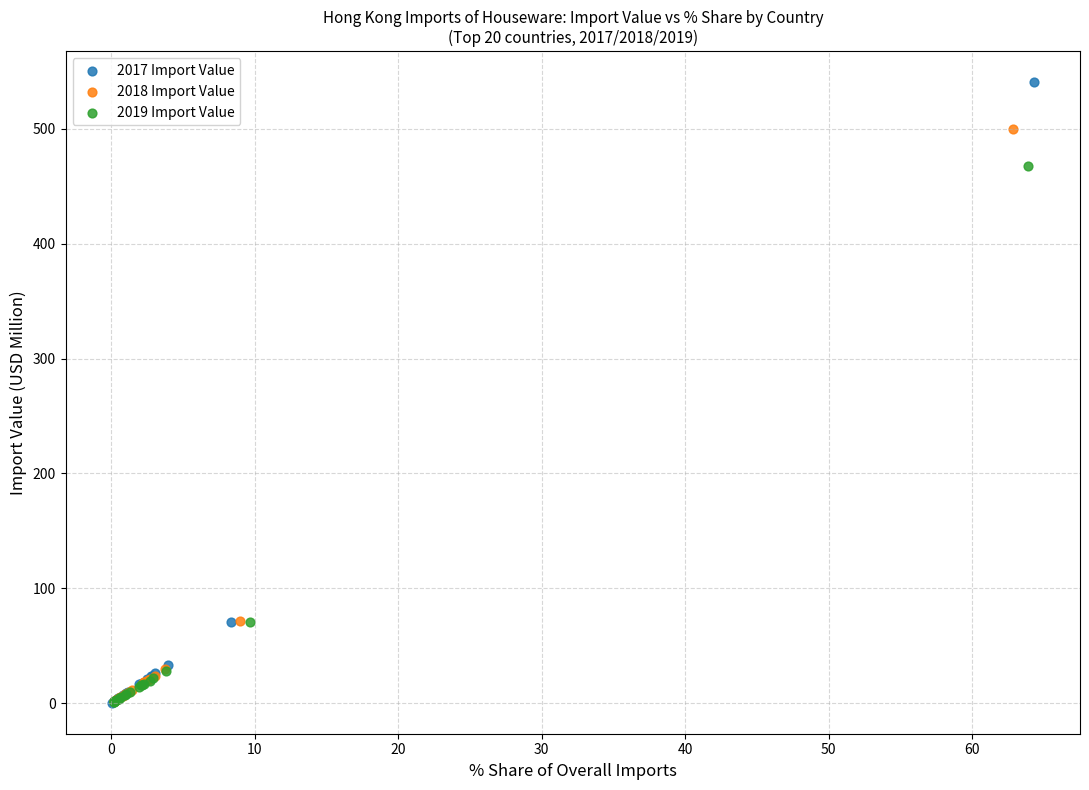

What are all the series names shown in the legend?

2017 Import Value, 2018 Import Value, 2019 Import Value